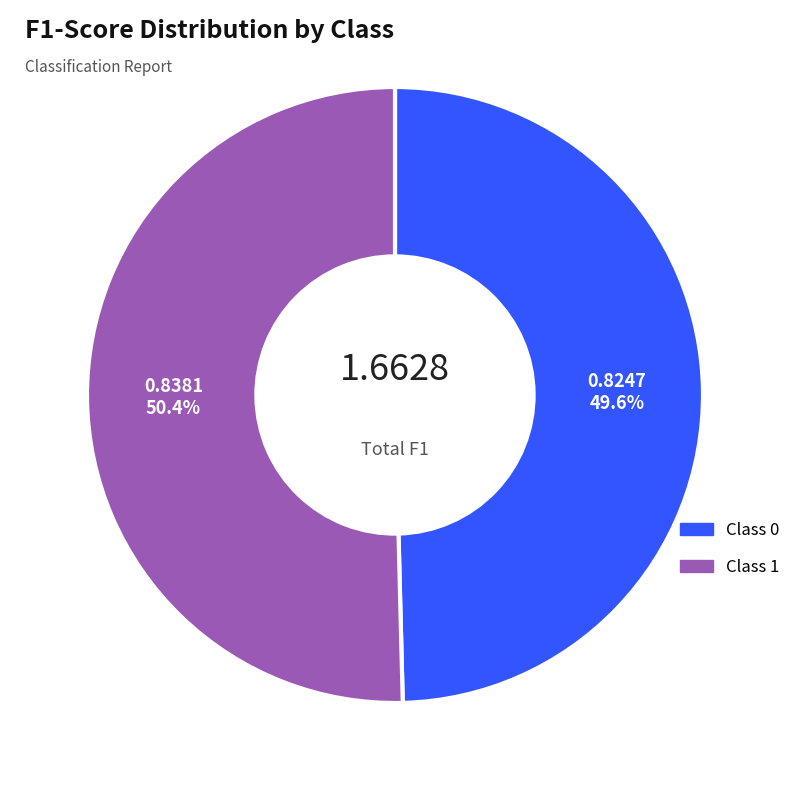

Is there any slice that represents more than half of the pie?

Yes